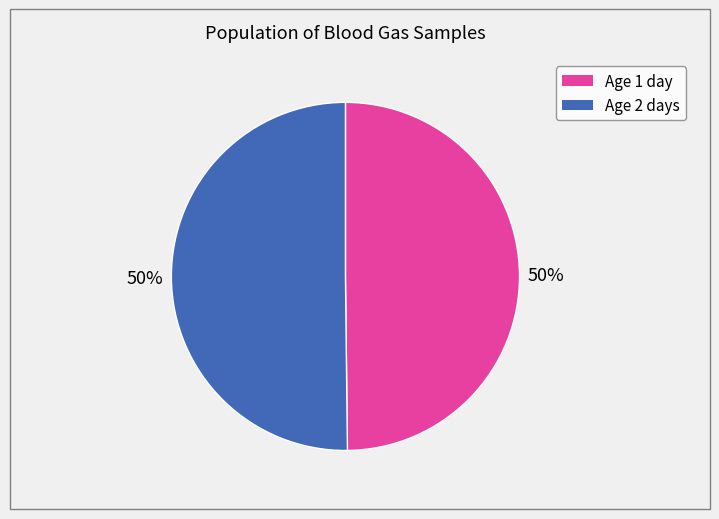

To the nearest percent, what is the average slice percentage?

50%